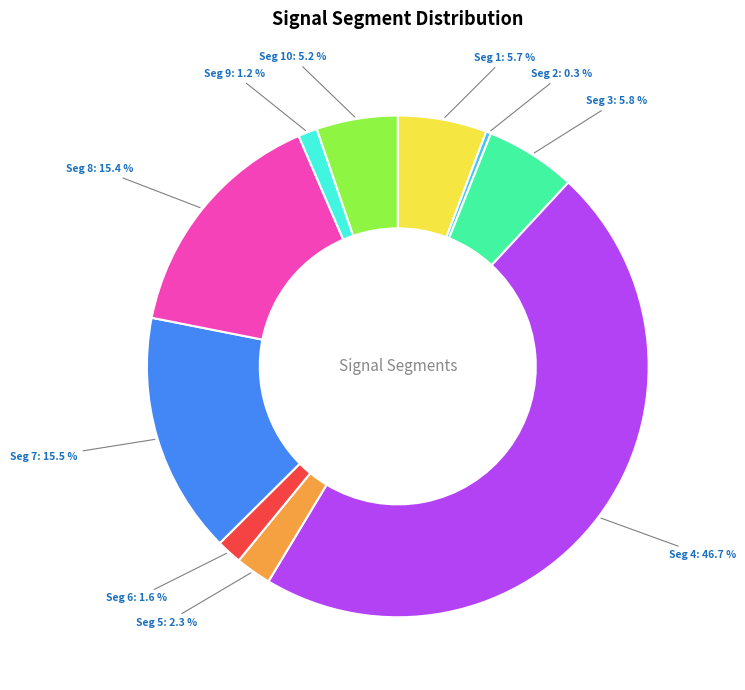

Is there any slice that represents more than half of the pie?

No